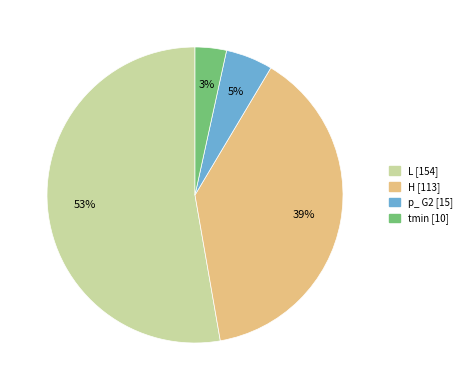

What percentage is the p_ G2 slice, to the nearest percent?

5%